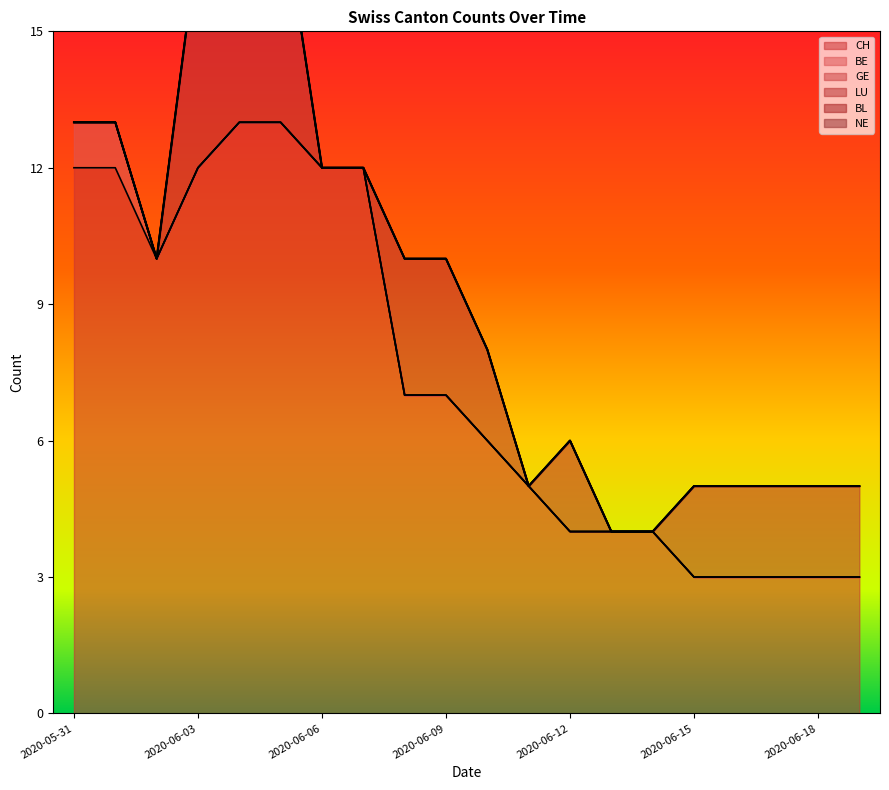

Is it true that NE equals 0 at 2020-06-19?

True